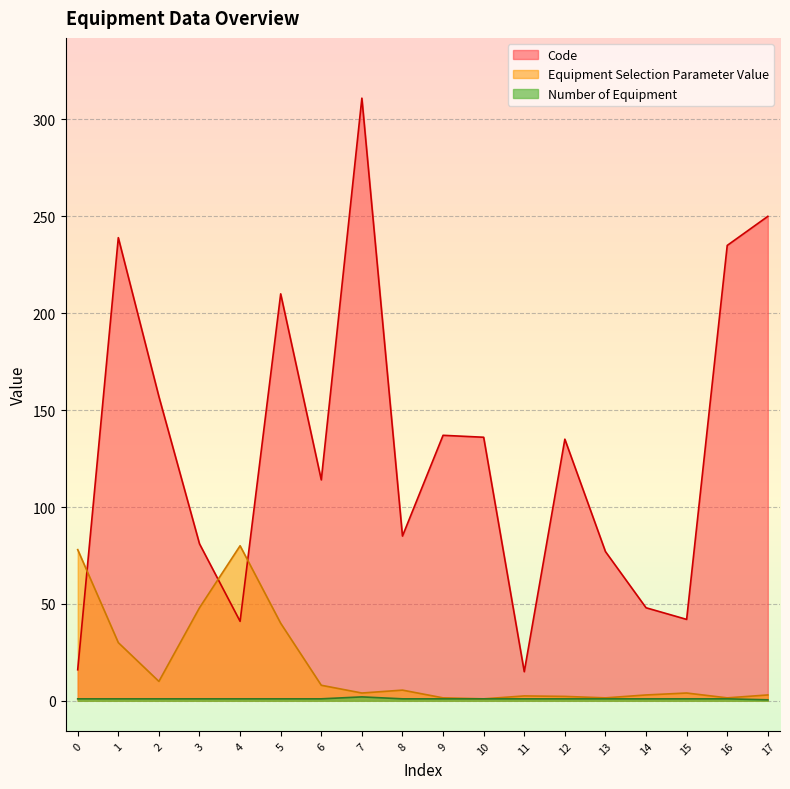

True or false: Number of Equipment has a value of 1.0 at 12.

True